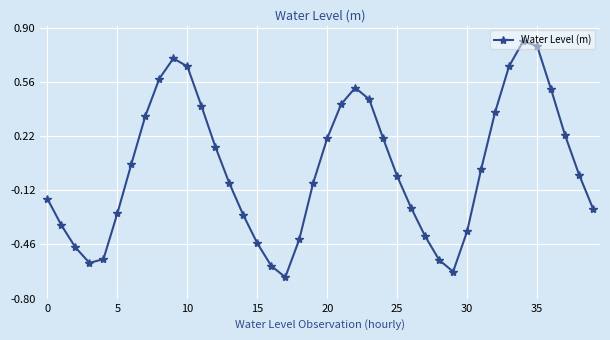

What is the greatest value displayed?

0.8